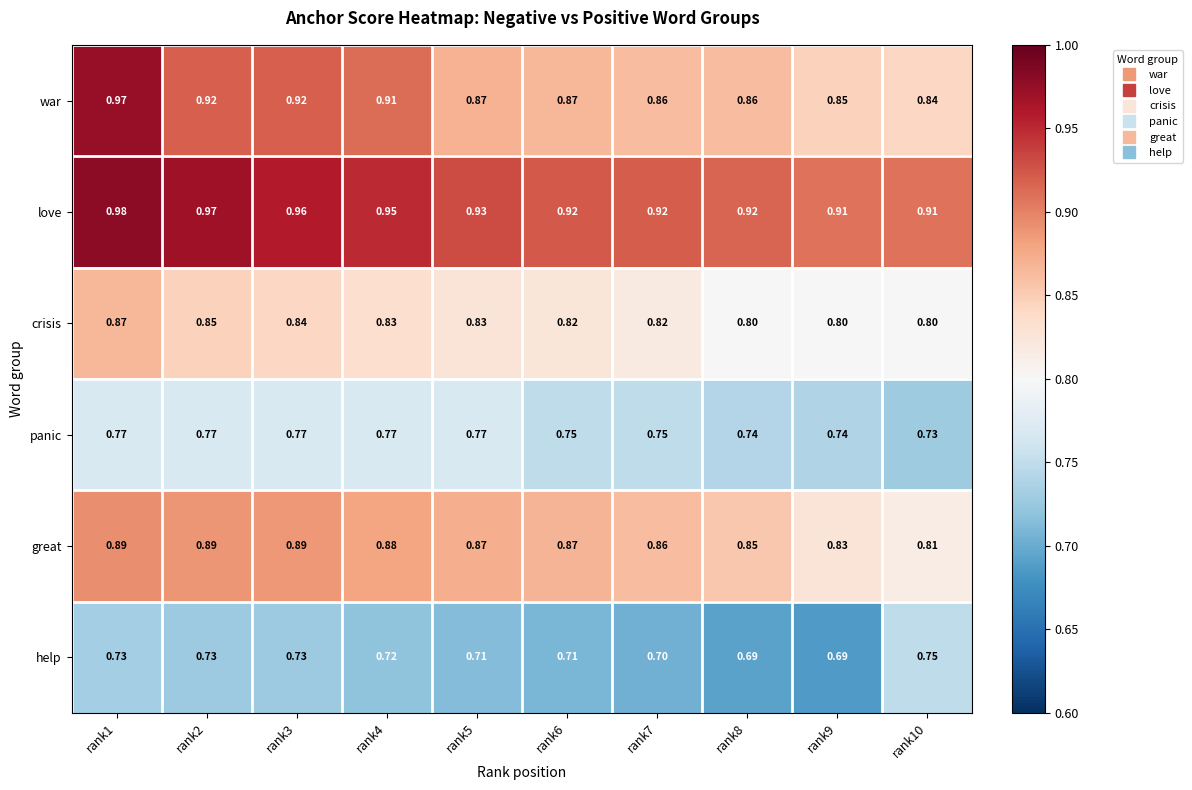

Between rank4 and rank6, which series saw the biggest shift?

war